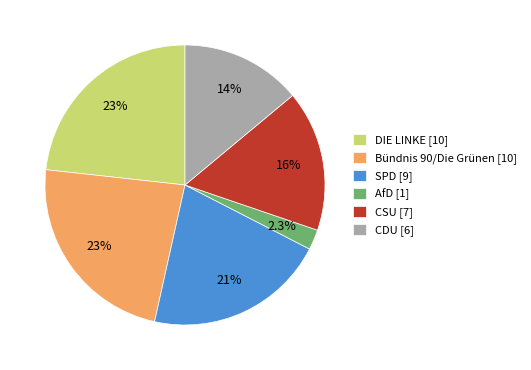

To the nearest percent, what portion does Bündnis 90/Die Grünen represent?

23%